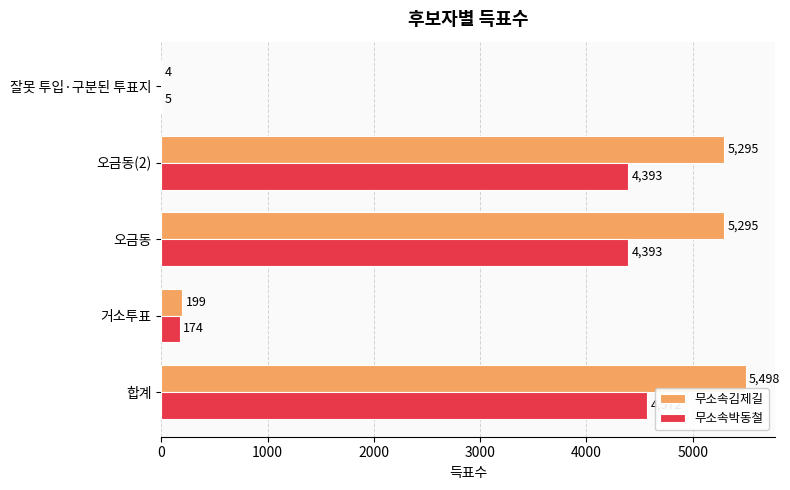

Which series has the largest total across all categories?

무소속김제길